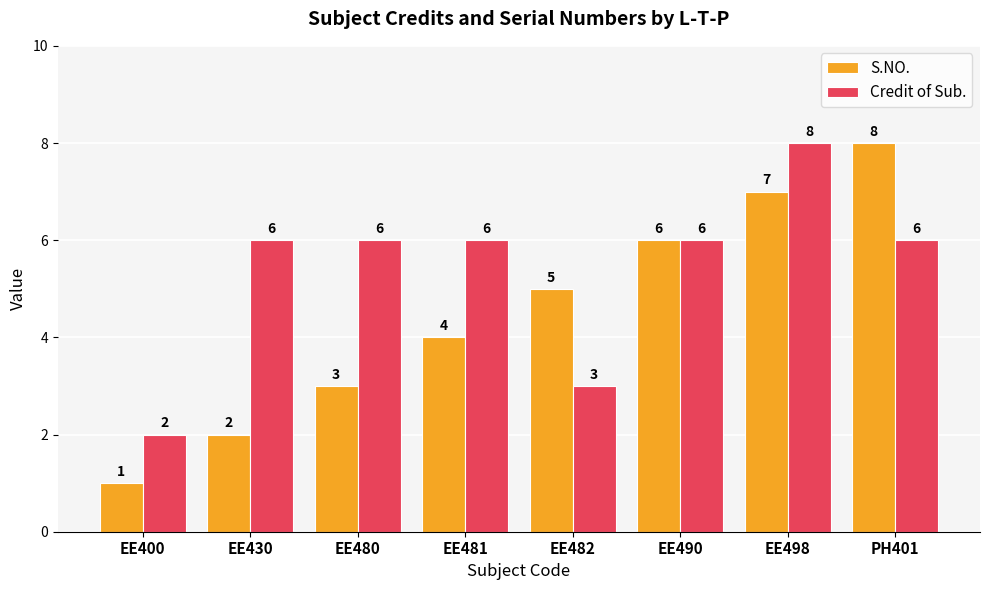

Is it true that Credit of Sub. equals 6 at EE430?

True